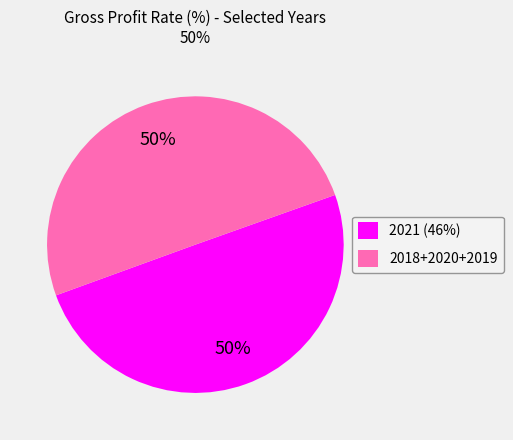

Do 2018+2020+2019 and 2021 (46%) together represent more than half of the pie?

Yes